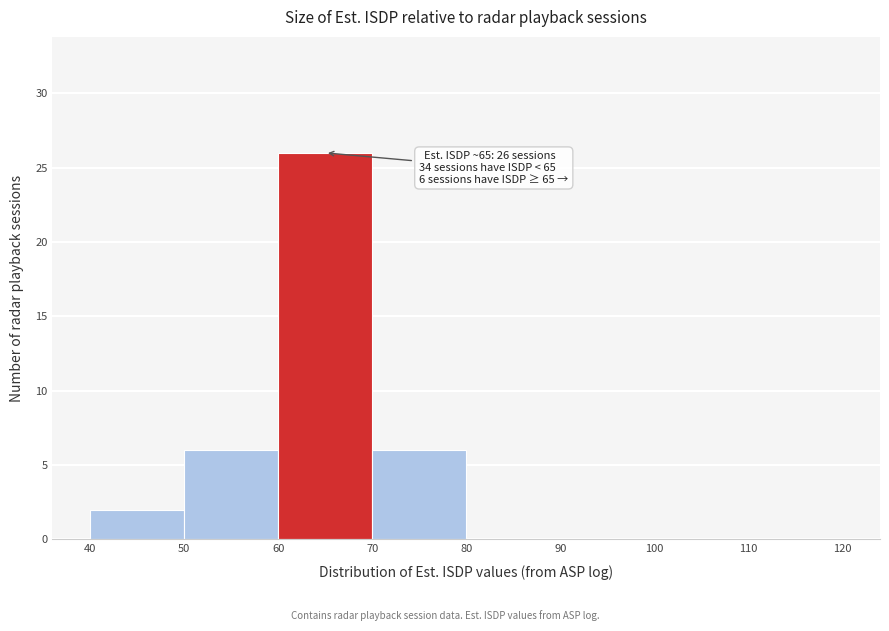

Which range on the x-axis has the tallest bar?

60 to 70